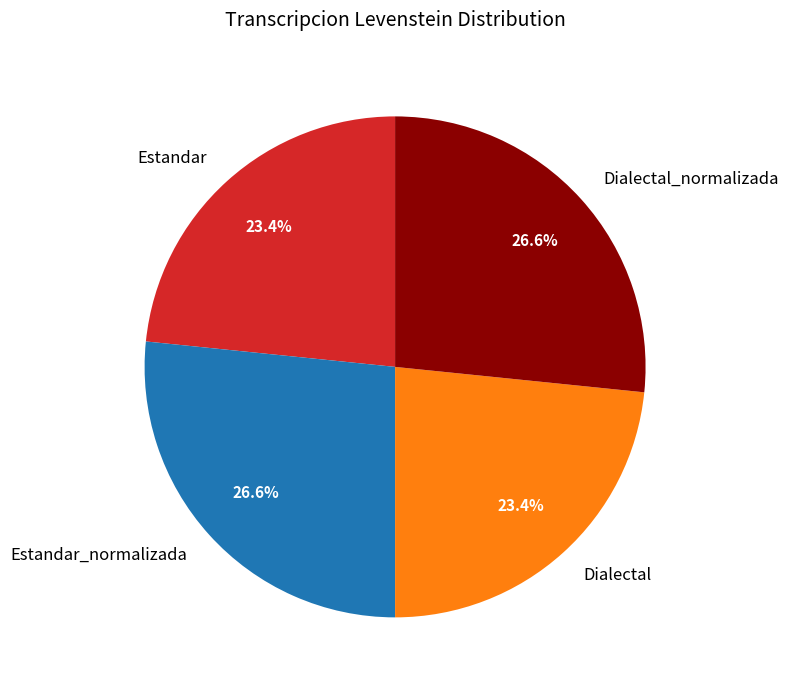

Is there a majority slice in this chart?

No